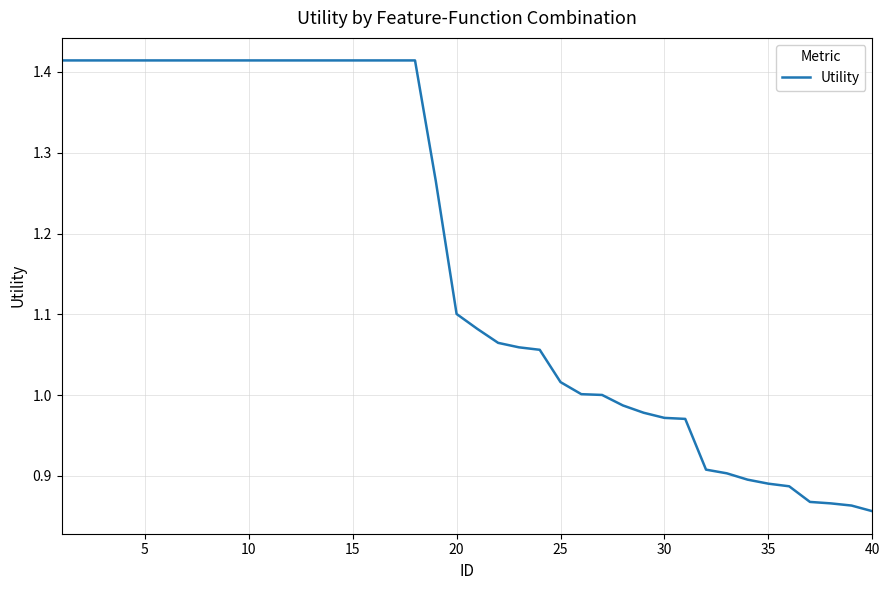

What is the difference between the maximum and minimum values?

0.6